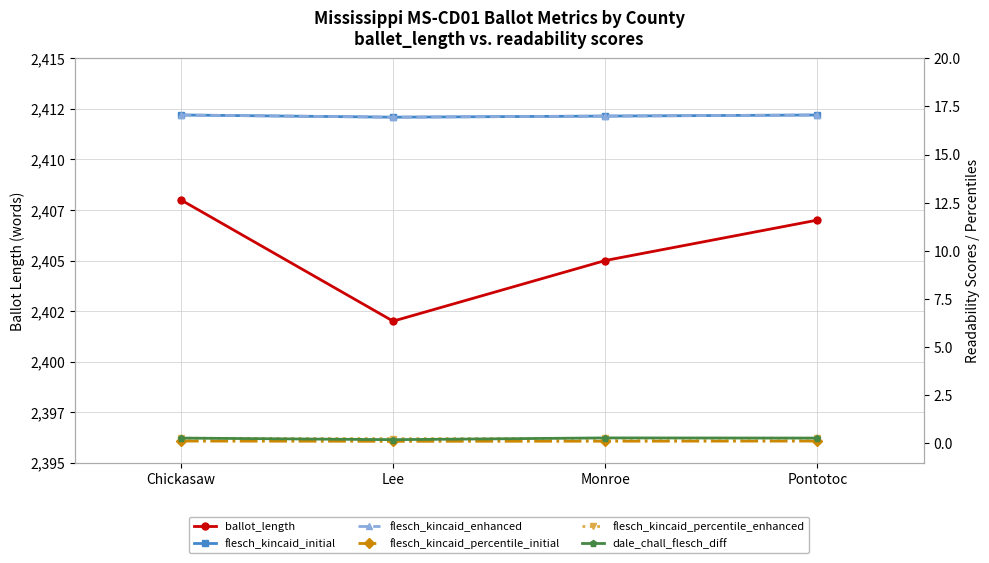

Rank the series at Chickasaw from highest to lowest value.

ballot_length, flesch_kincaid_initial, flesch_kincaid_enhanced, dale_chall_flesch_diff, flesch_kincaid_percentile_enhanced, flesch_kincaid_percentile_initial